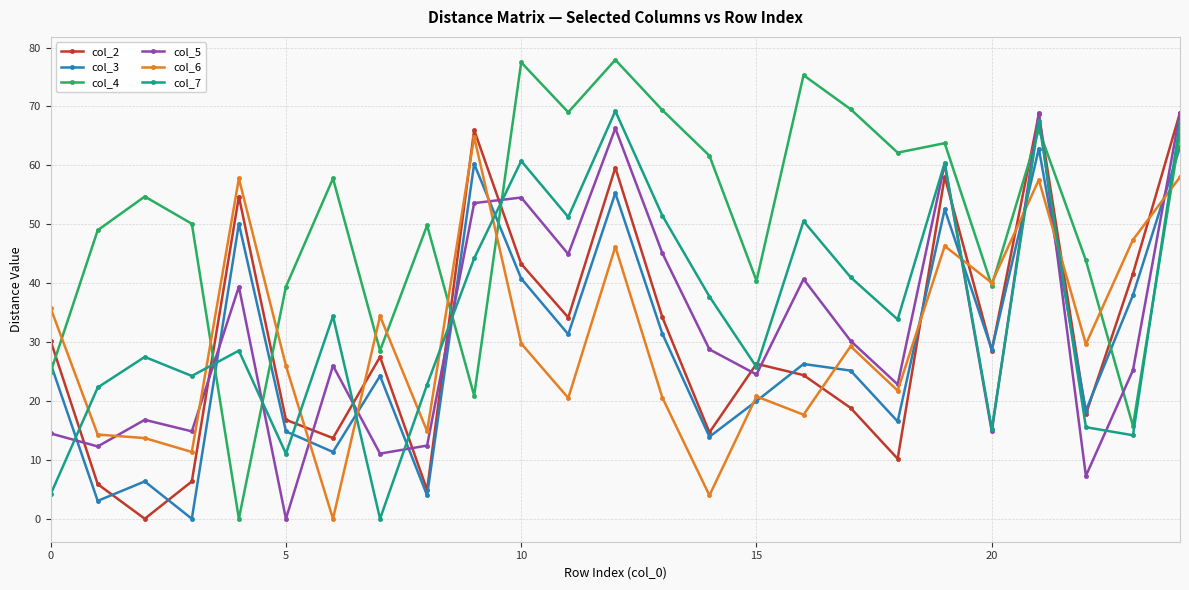

Which series has the widest spread of values?

col_4